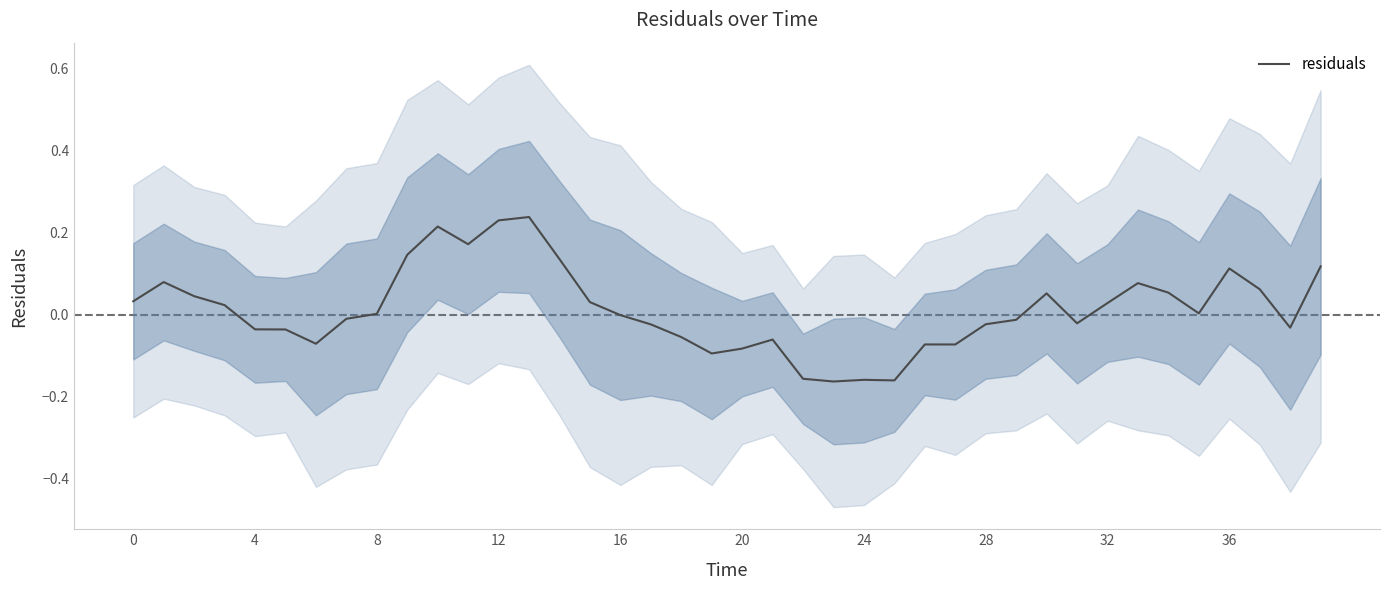

Where is the data nearest to the value 0?

16